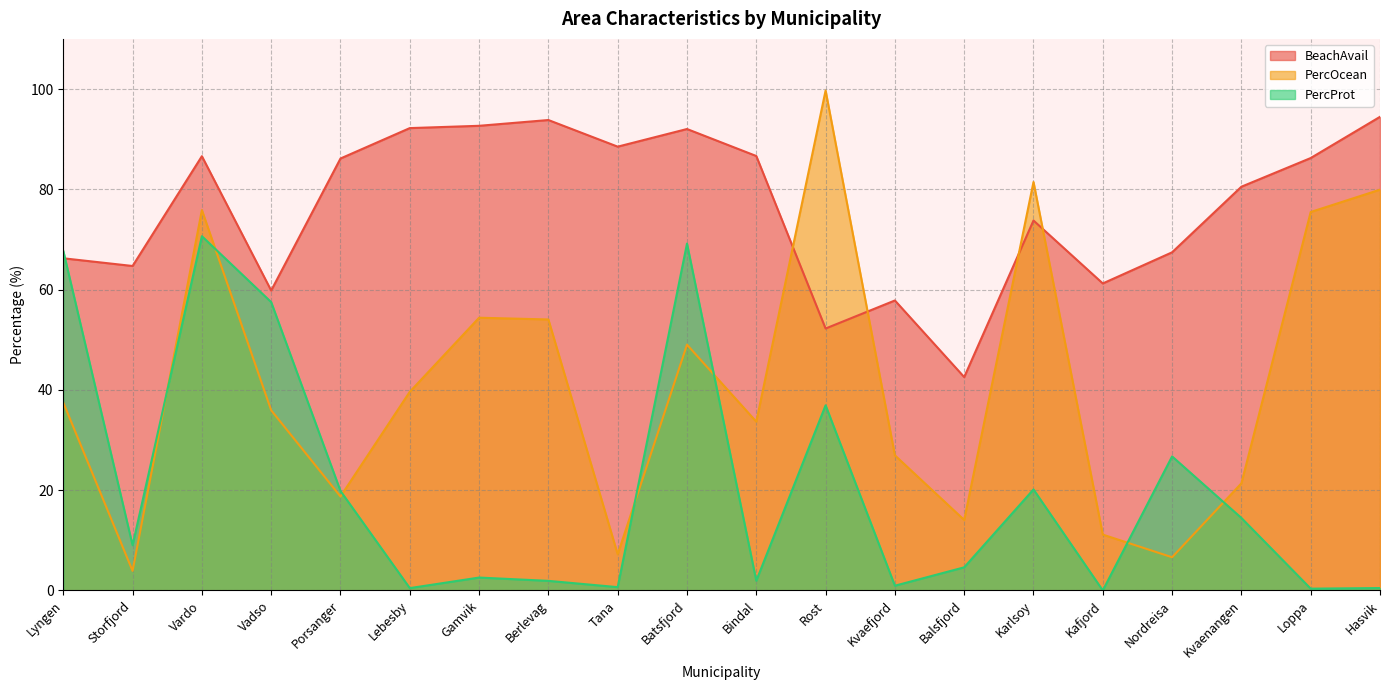

Rank the series by their average value, from highest to lowest.

BeachAvail, PercOcean, PercProt